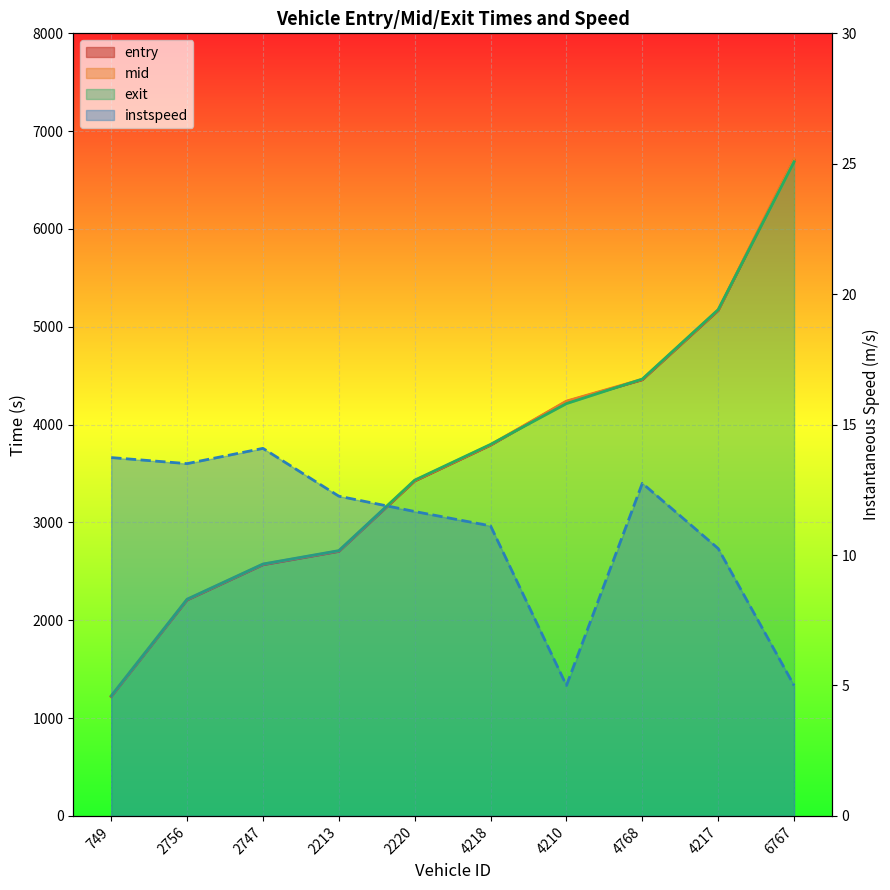

Count the number of categories in the chart.

10